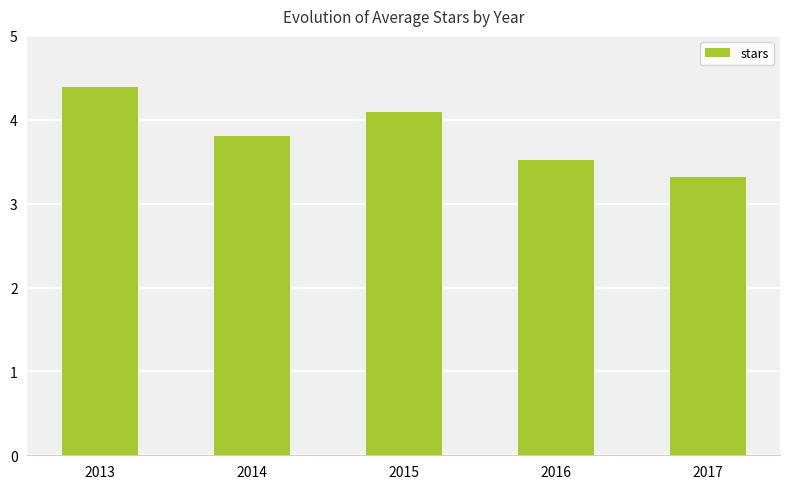

What is the difference between the second highest and second lowest values?

0.6